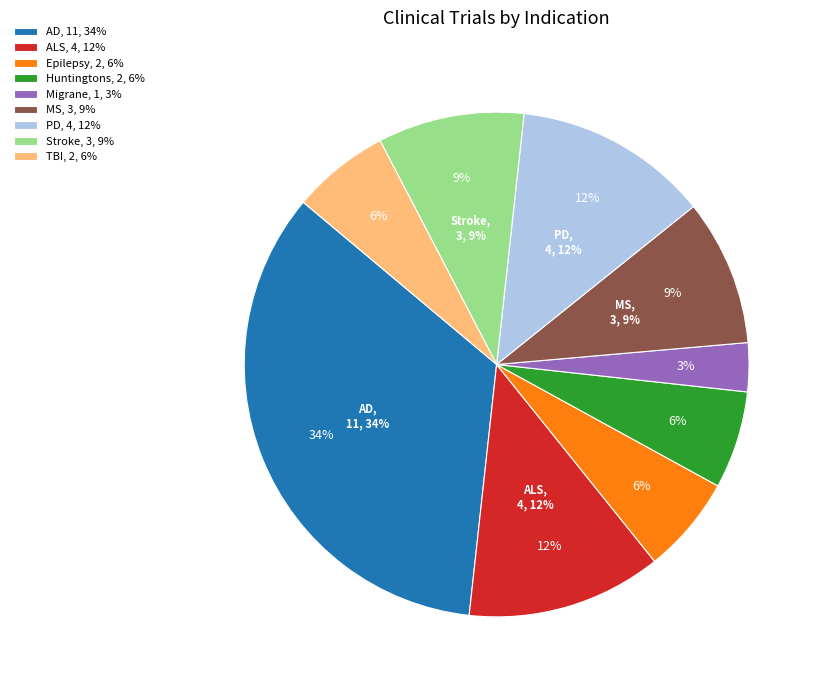

What percentage is the Huntingtons slice, to the nearest percent?

6%